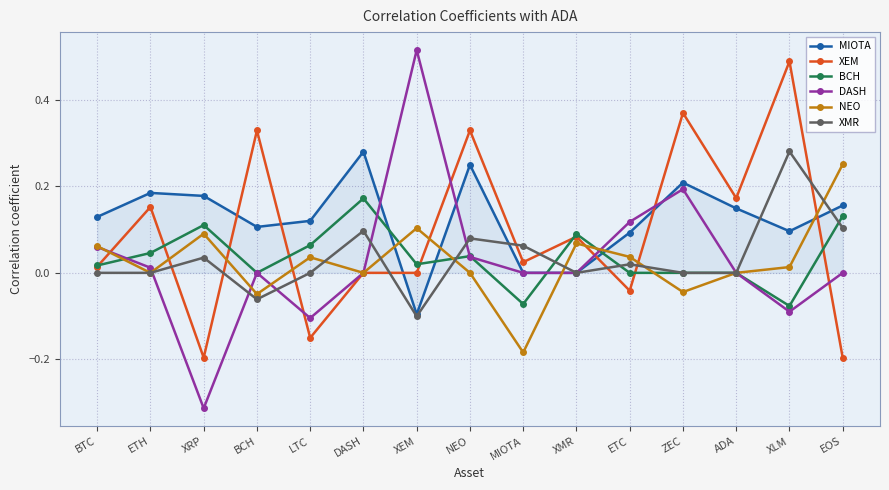

True or false: DASH has more than 0 points higher than both neighbors.

True